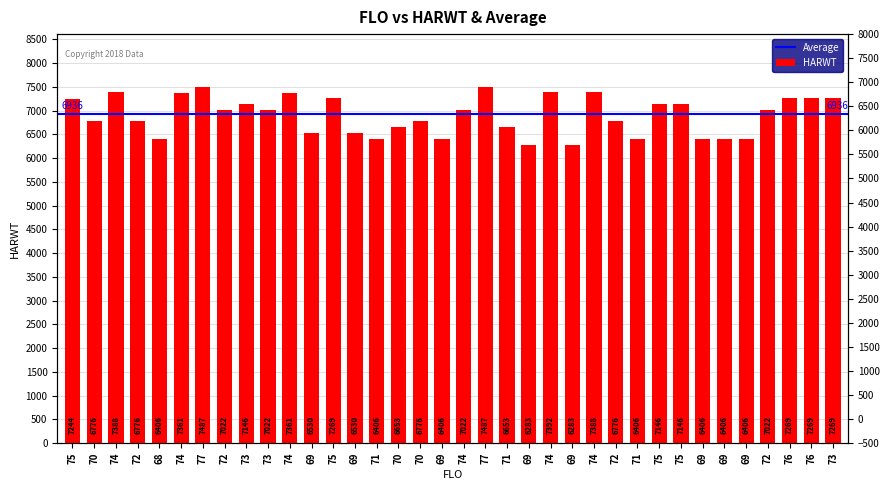

What is the difference between the maximum and minimum values?

1204